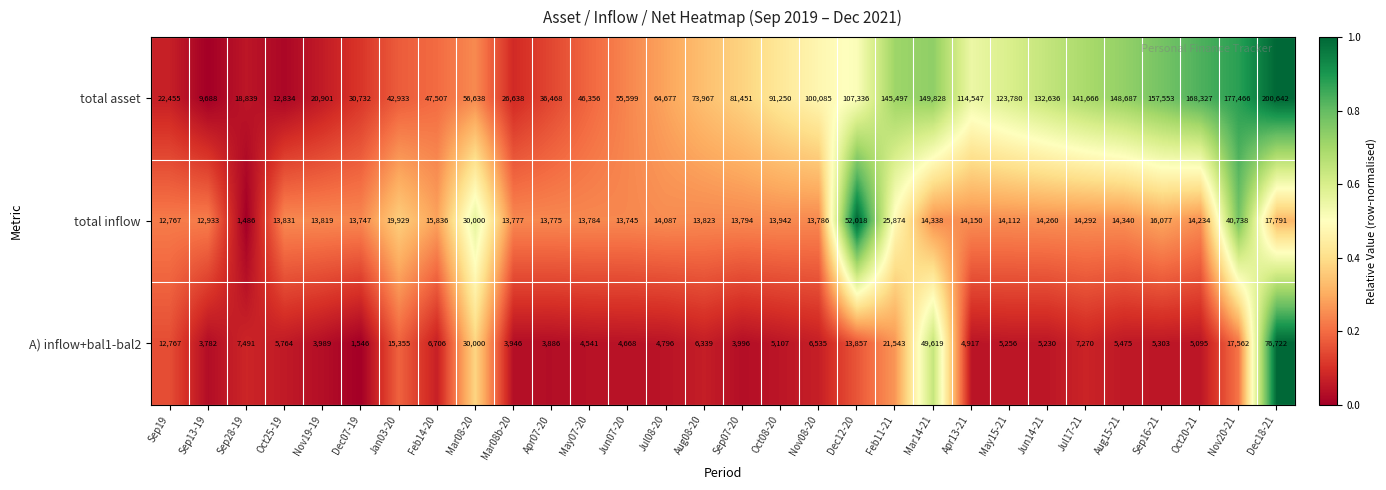

The A) inflow+bal1-bal2 series shows 3732 at Sep19. True or false?

False